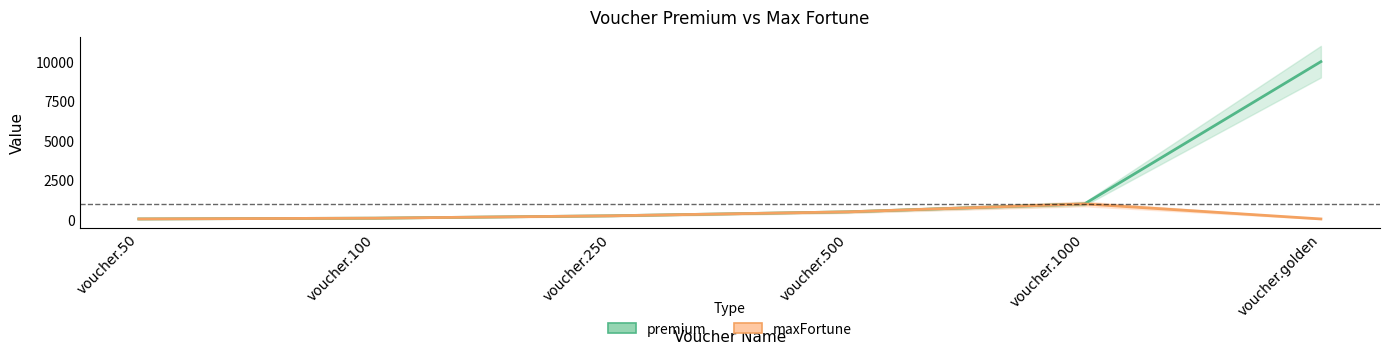

True or false: maxFortune and premium intersect in this chart.

False